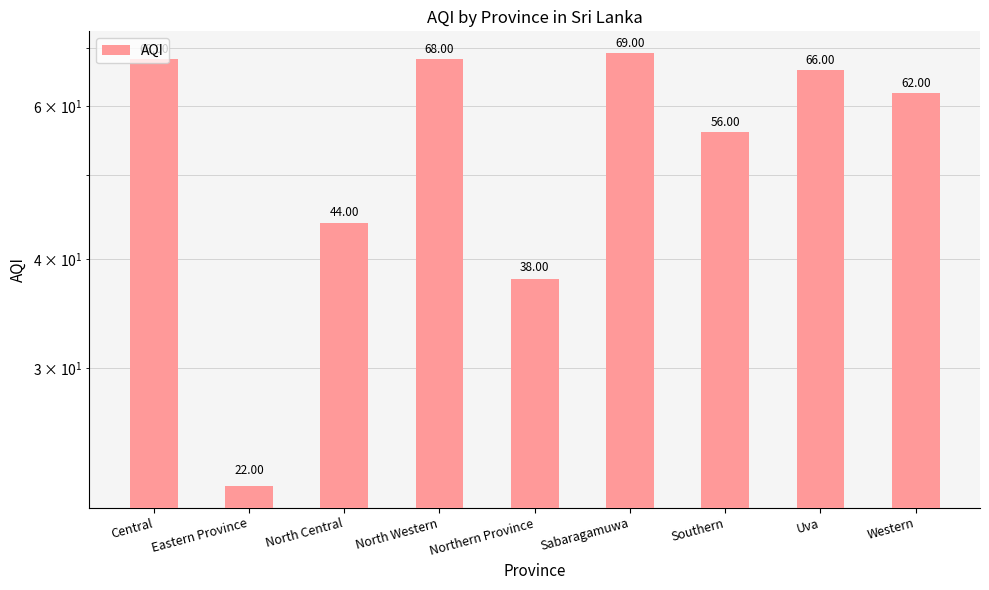

What is the greatest value displayed?

69